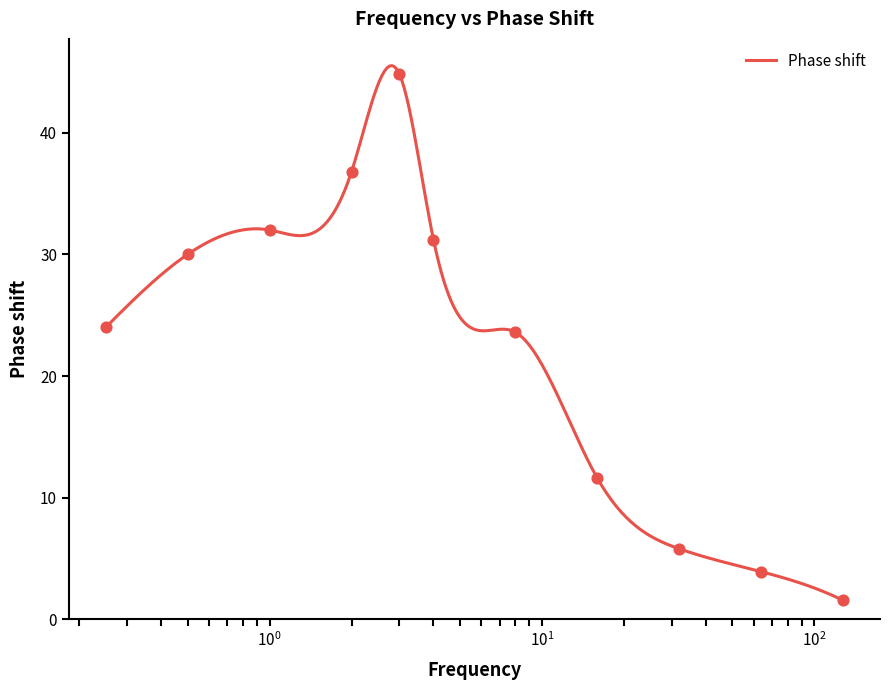

Between 8 and 64, which is larger?

8